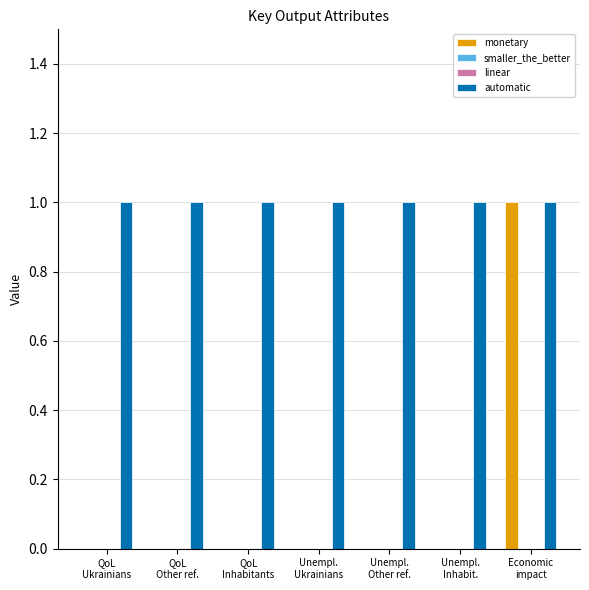

What is the label of the 2nd bar from the left?

QoL
Other ref.